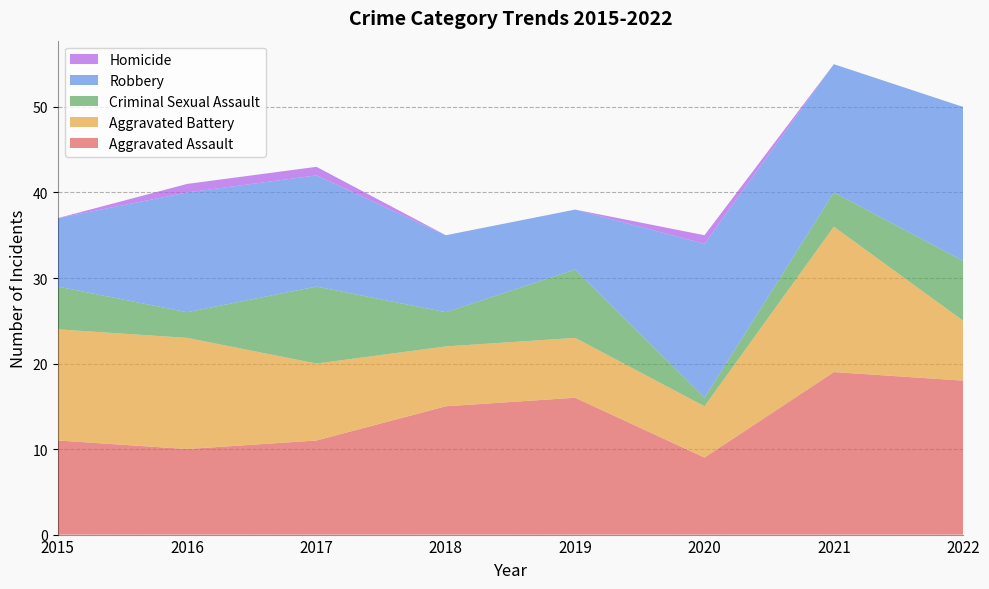

Reading right to left, transcribe all the data shown in this chart.

Aggravated Assault: 2022=18	2021=19	2020=9	2019=16	2018=15	2017=11	2016=10	2015=11
Aggravated Battery: 2022=7	2021=17	2020=6	2019=7	2018=7	2017=9	2016=13	2015=13
Criminal Sexual Assault: 2022=7	2021=4	2020=1	2019=8	2018=4	2017=9	2016=3	2015=5
Robbery: 2022=18	2021=15	2020=18	2019=7	2018=9	2017=13	2016=14	2015=8
Homicide: 2022=0	2021=0	2020=1	2019=0	2018=0	2017=1	2016=1	2015=0